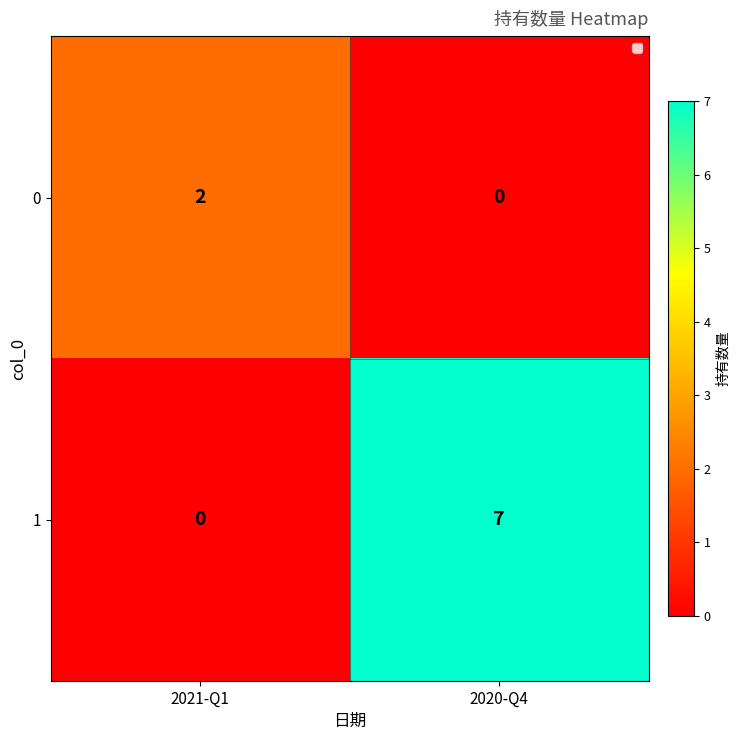

The value of 0 at 2020-Q4 is 0. True or false?

True